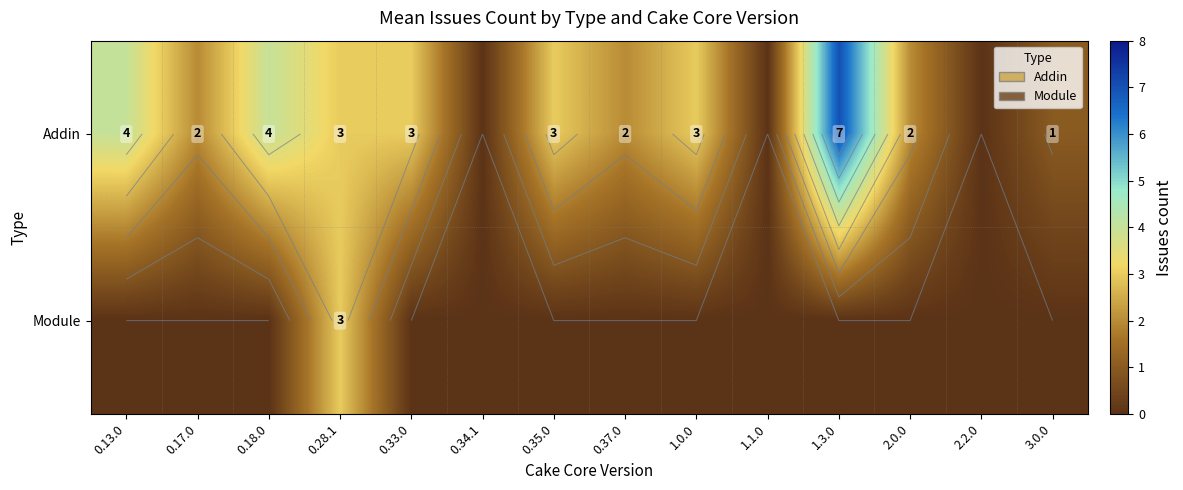

Which series has the widest spread of values?

Addin